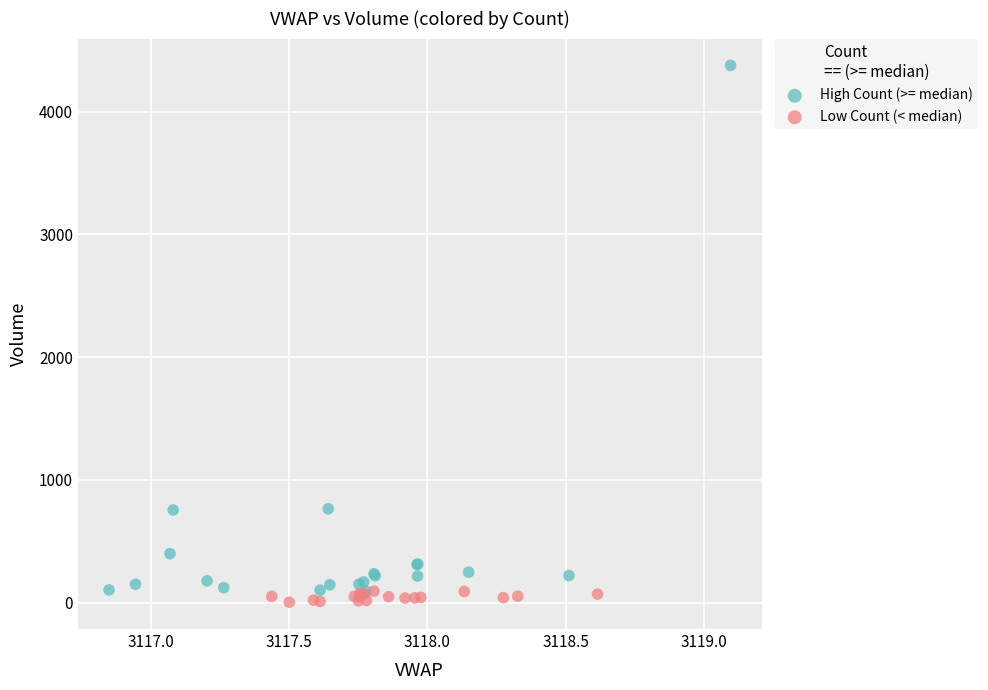

Which series contains the highest Y value?

High Count (>= median)